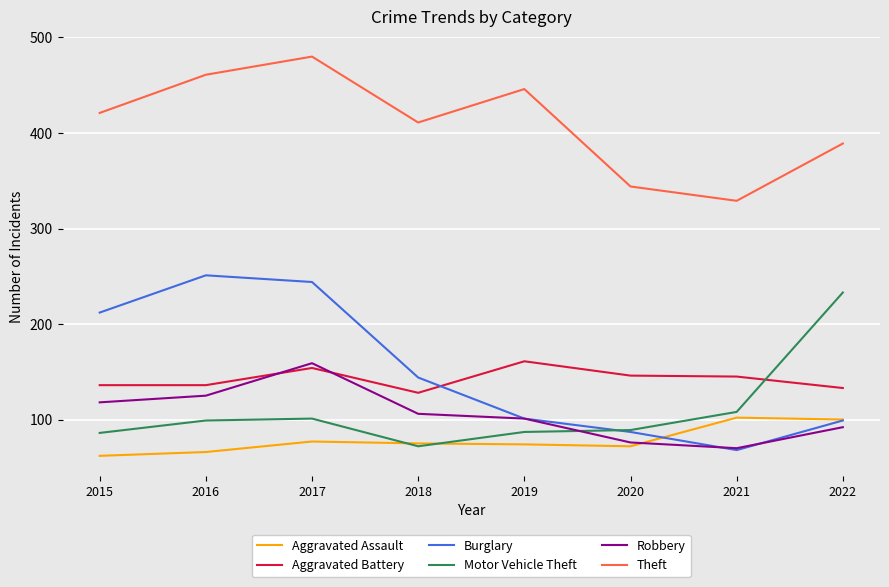

In Robbery, how many points are higher than both neighbors (excluding endpoints)?

1